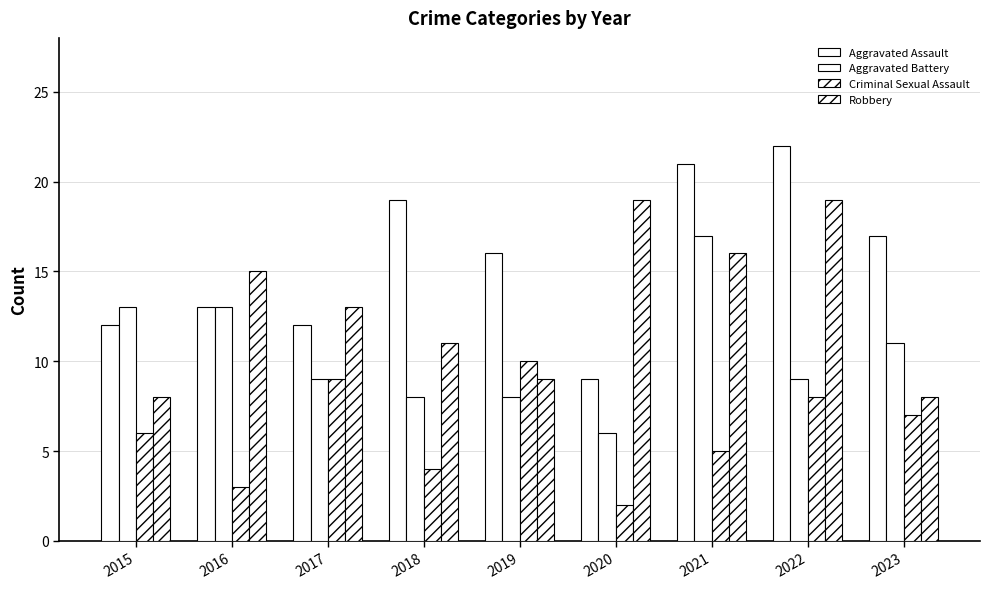

Does the chart contain stacked bars?

No